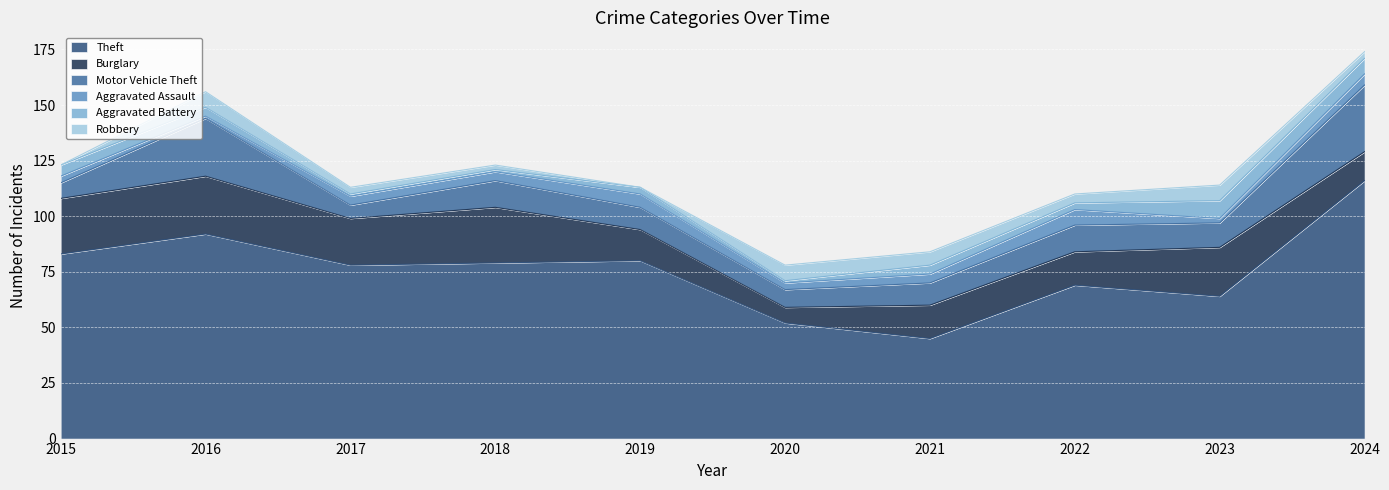

Which series has the widest spread of values?

Theft